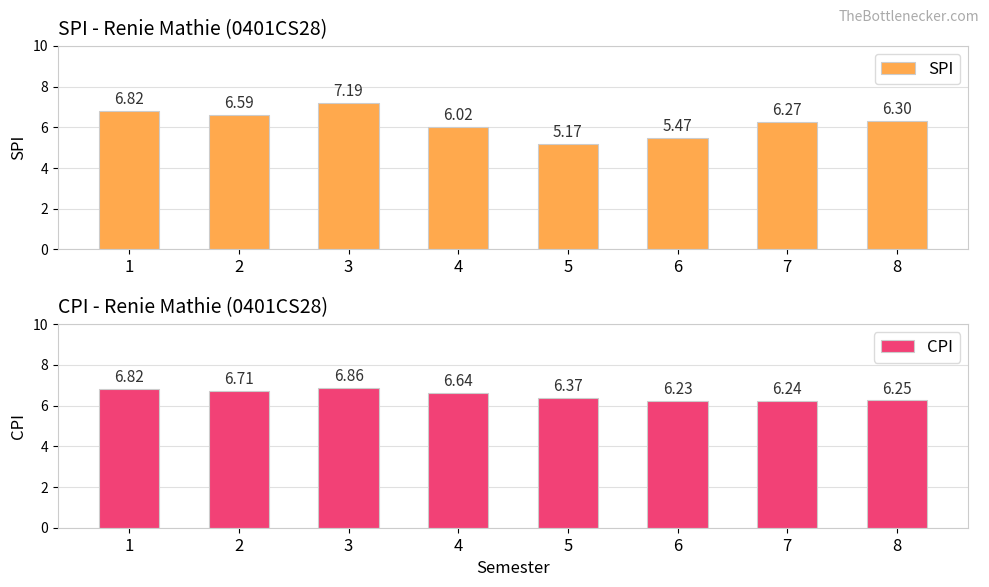

What is the minimum value shown in the chart?

5.2